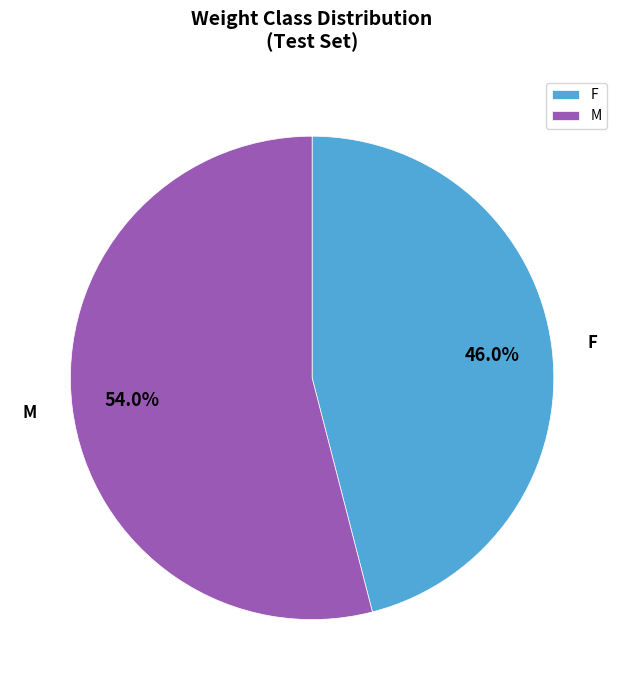

How many segments does this pie chart have?

2